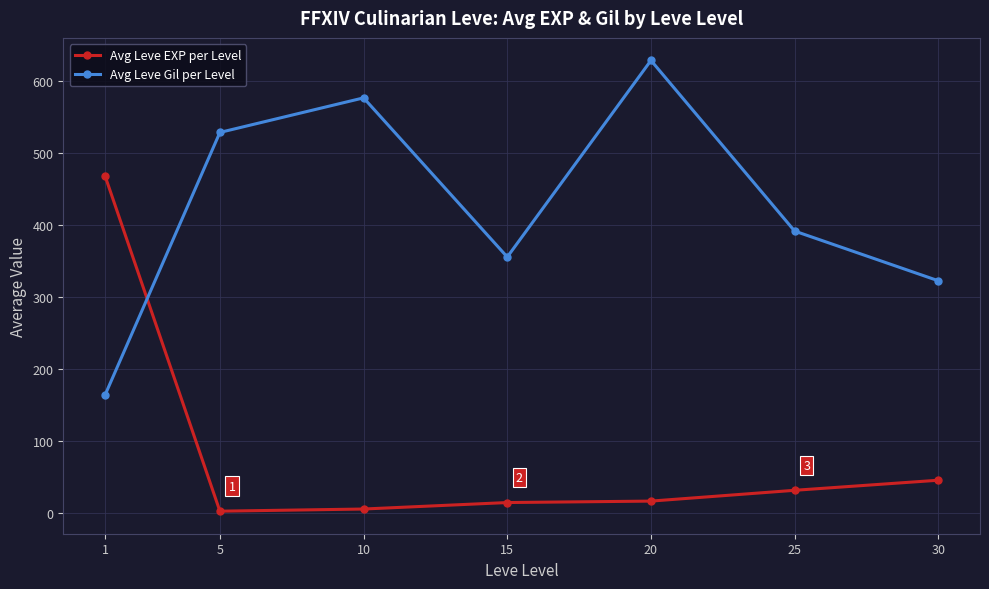

What is the minimum value for Avg Leve Gil per Level?

163